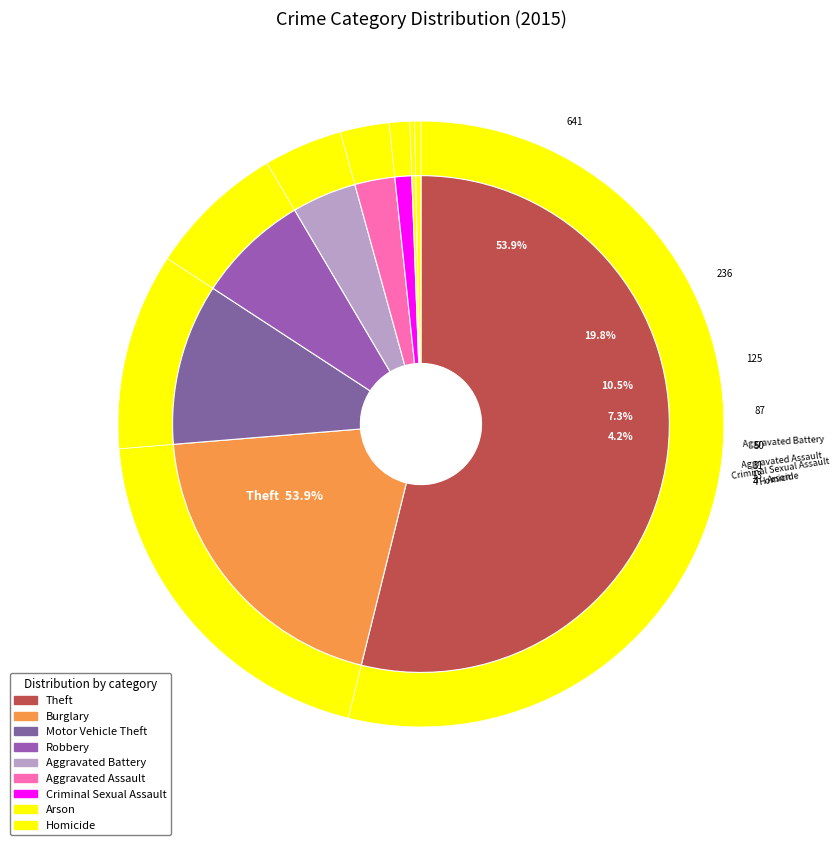

To the nearest percent, what portion does Theft represent?

54%